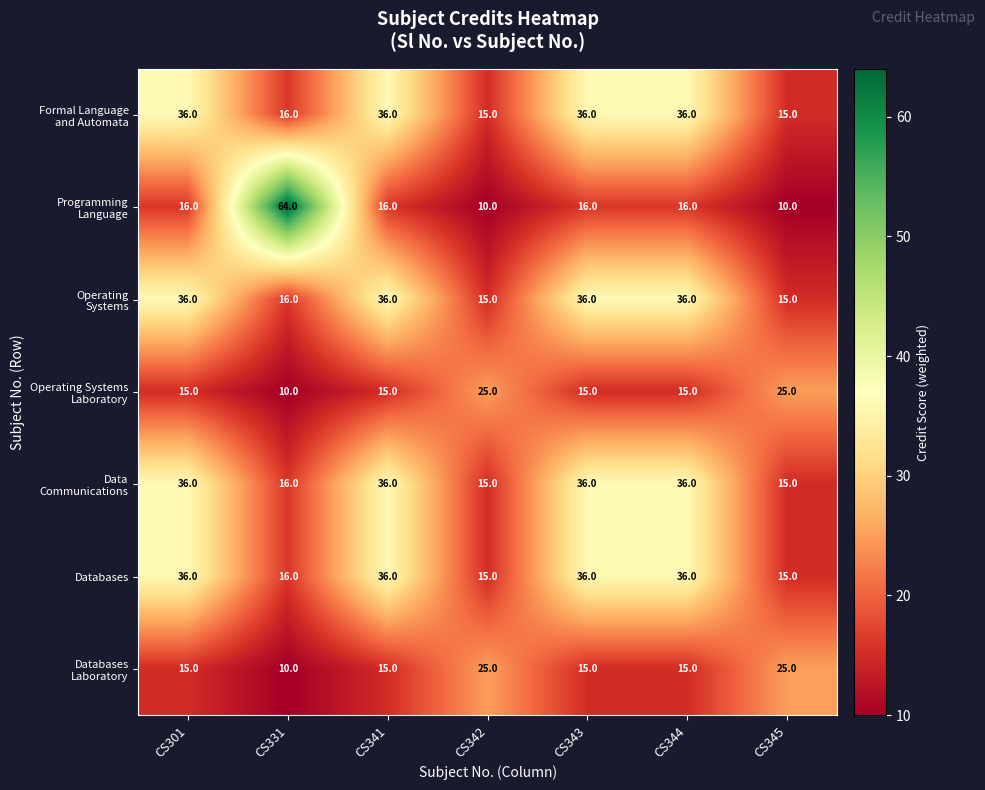

What is the spread (max minus min) of values at CS342?

15